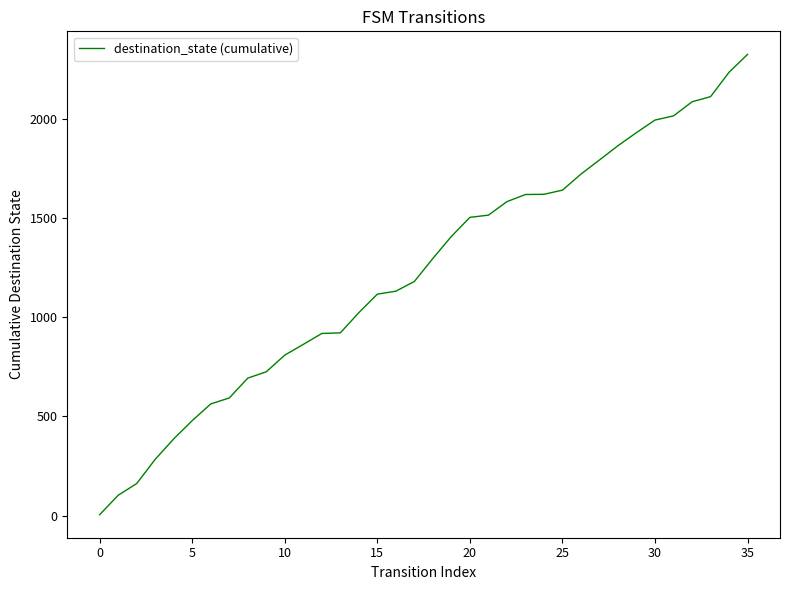

How many lines are shown in the chart?

1